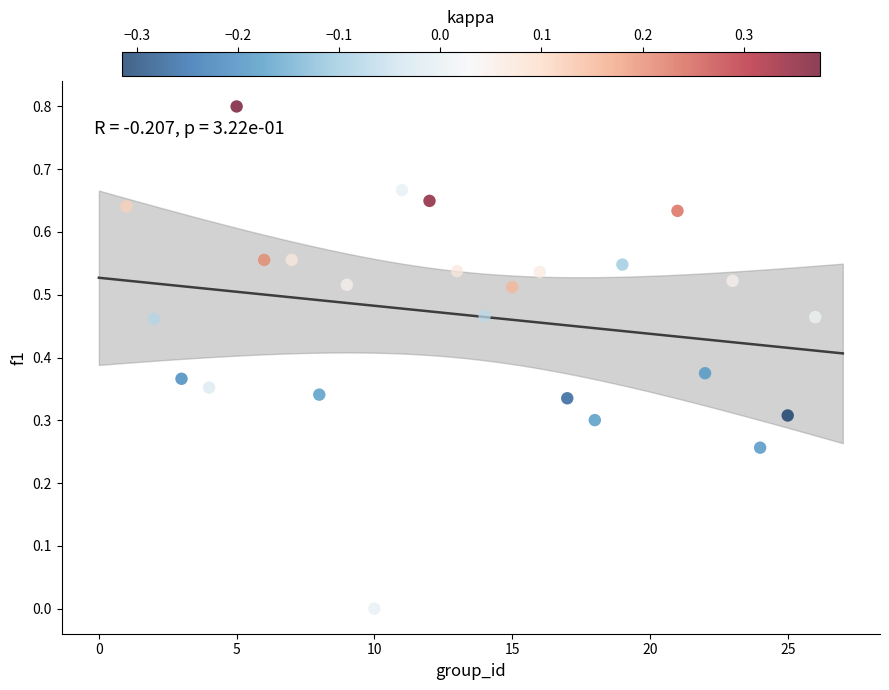

What is the range of Y values (max minus min)?

0.8